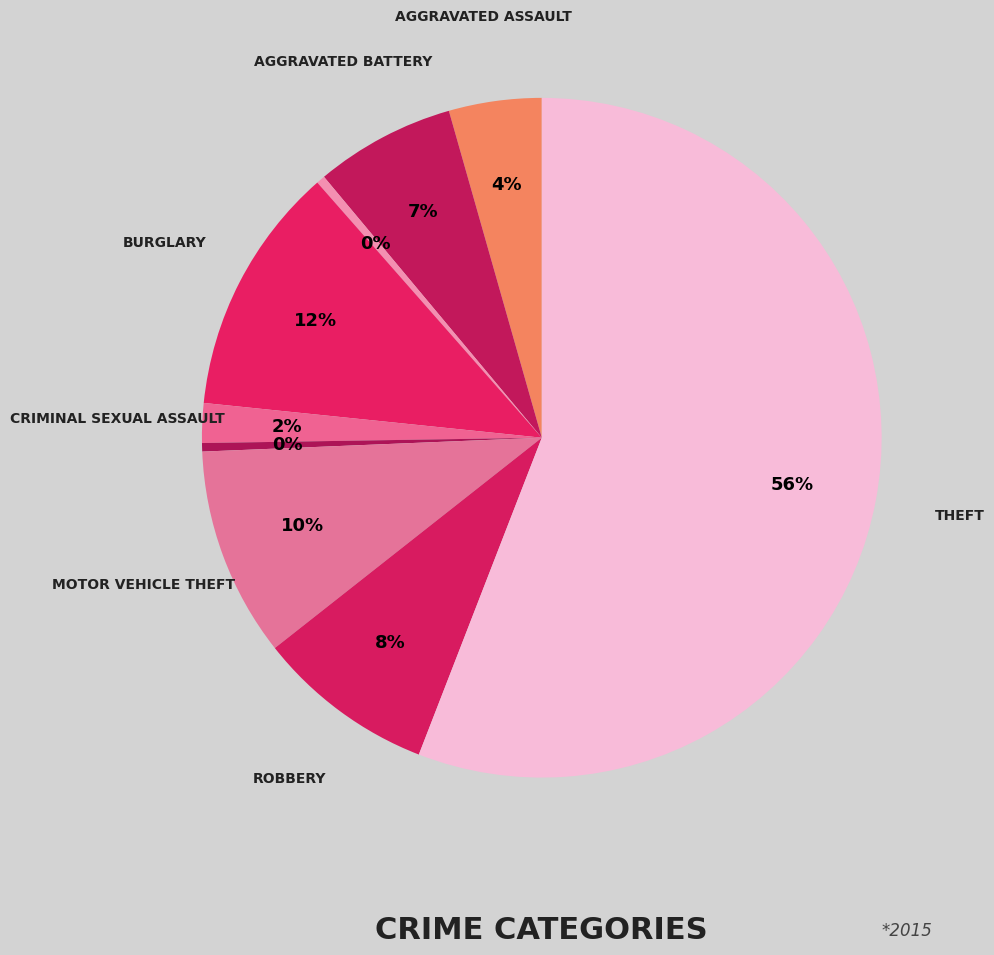

Rank the categories by value from lowest to highest.

Homicide, Arson, Criminal Sexual Assault, Aggravated Assault, Aggravated Battery, Robbery, Motor Vehicle Theft, Burglary, Theft